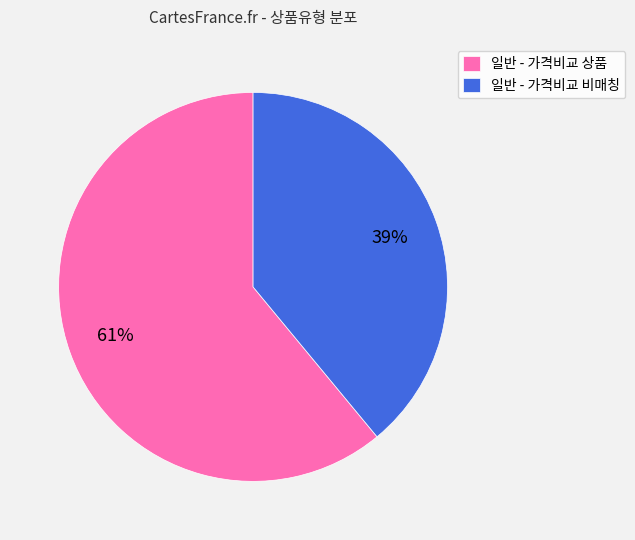

To the nearest percent, what is the difference between the largest and smallest slice percentages?

22%